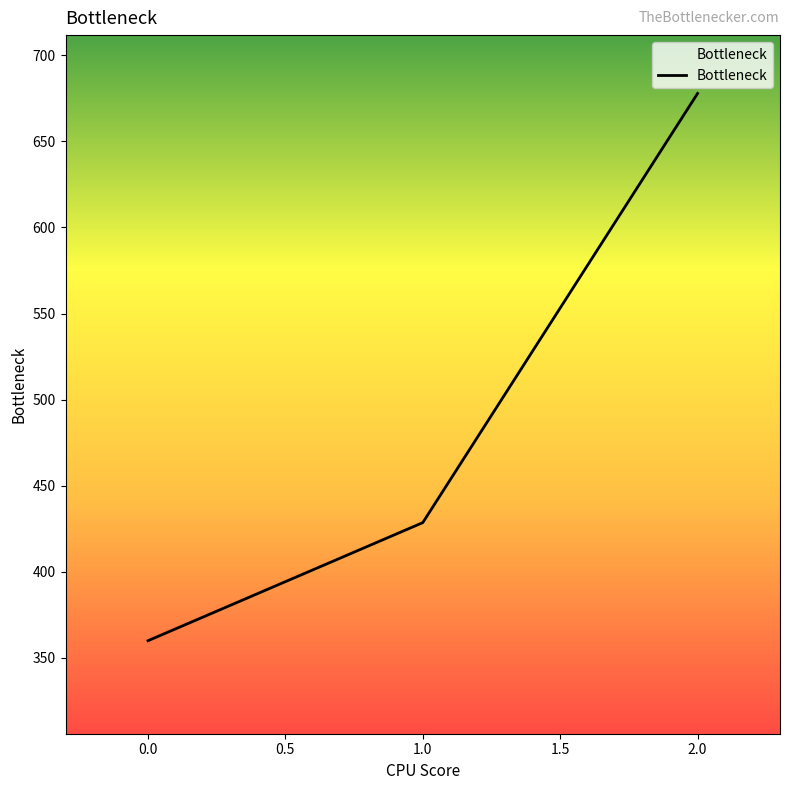

Does the chart display data point markers on the line(s)?

No